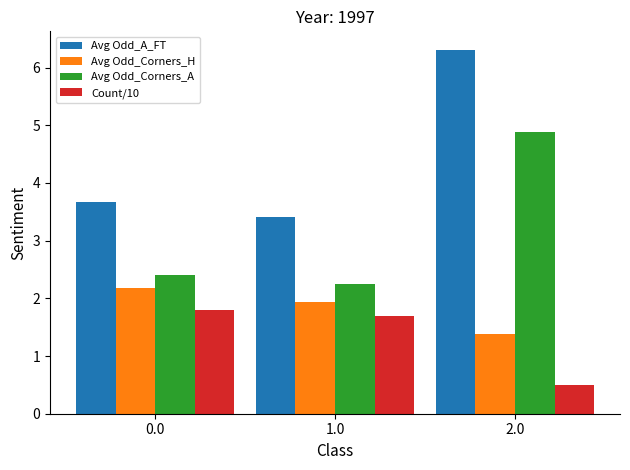

At which category is the sum across all series the highest?

2.0